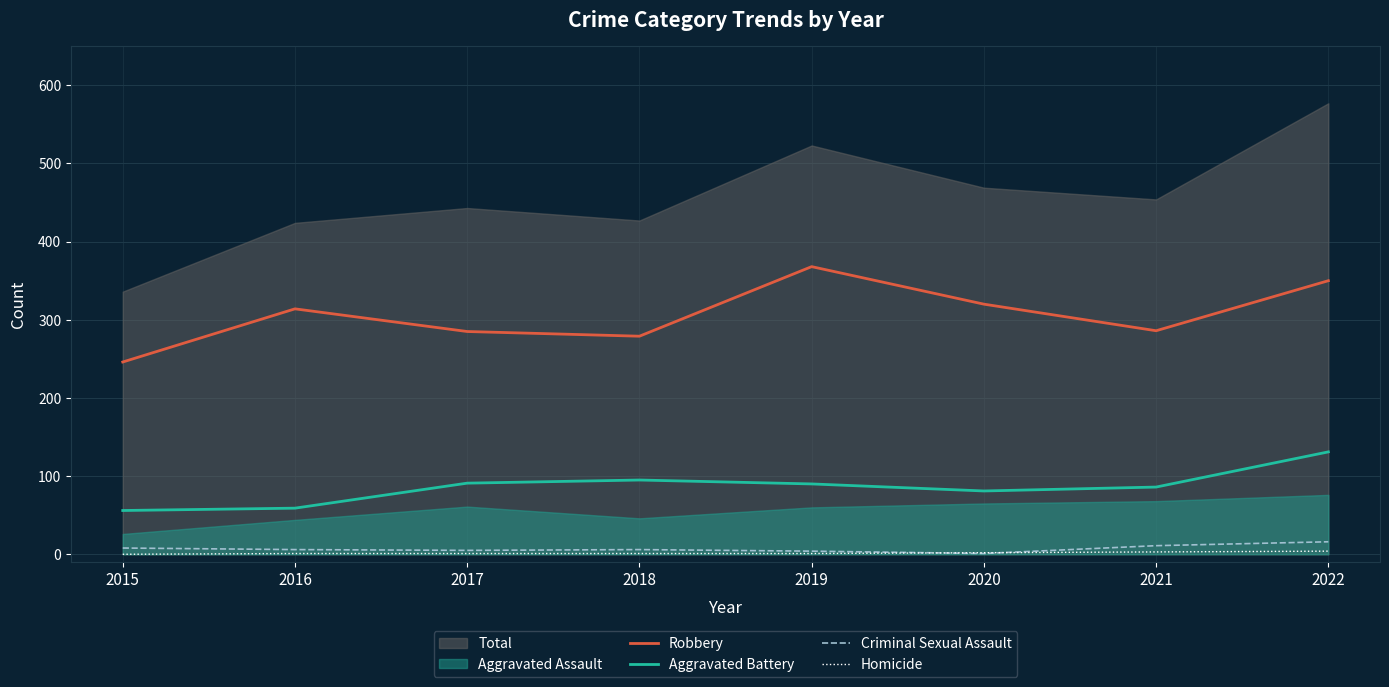

True or false: Criminal Sexual Assault and Robbery cross at least once.

False